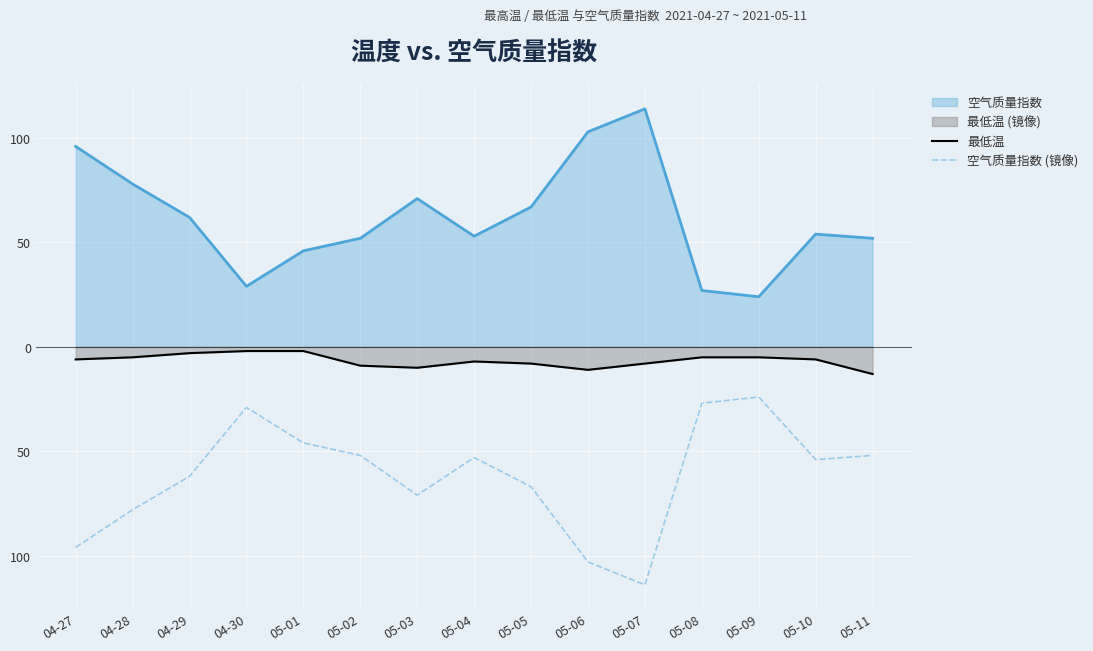

Where is the first local maximum for 空气质量指数 (镜像)?

04-30